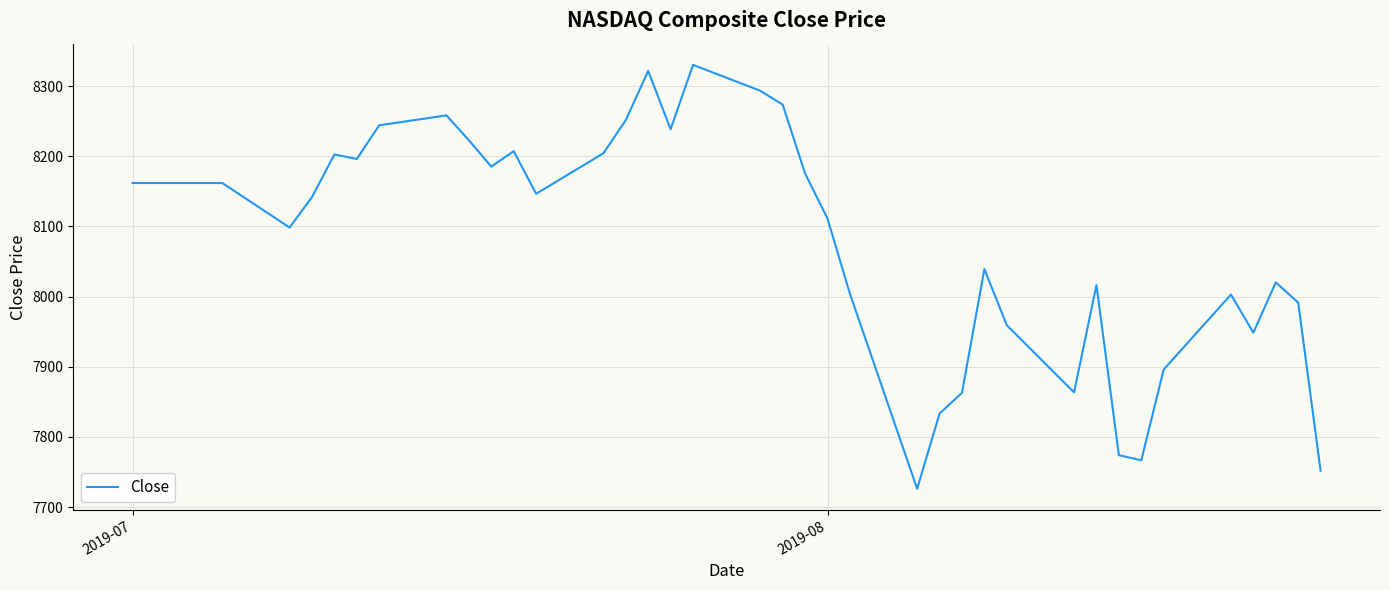

How many lines are shown in the chart?

1